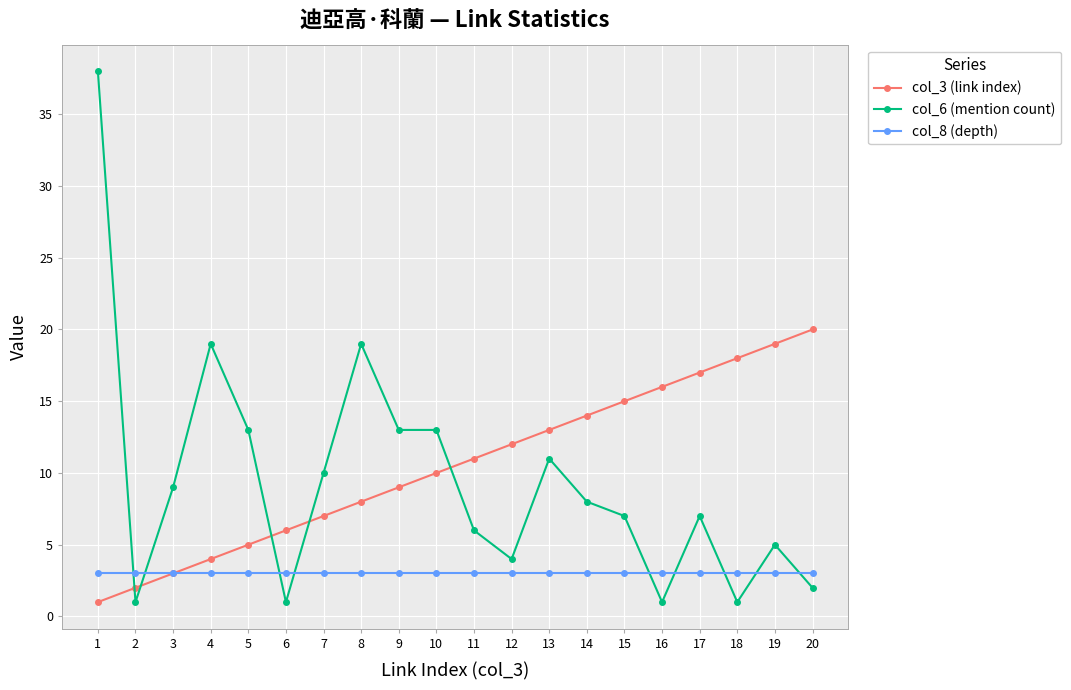

Reading left to right, extract all data points from this chart.

col_3 (link index): 1=1	2=2	3=3	4=4	5=5	6=6	7=7	8=8	9=9	10=10	11=11	12=12	13=13	14=14	15=15	16=16	17=17	18=18	19=19	20=20
col_6 (mention count): 1=38	2=1	3=9	4=19	5=13	6=1	7=10	8=19	9=13	10=13	11=6	12=4	13=11	14=8	15=7	16=1	17=7	18=1	19=5	20=2
col_8 (depth): 1=3	2=3	3=3	4=3	5=3	6=3	7=3	8=3	9=3	10=3	11=3	12=3	13=3	14=3	15=3	16=3	17=3	18=3	19=3	20=3